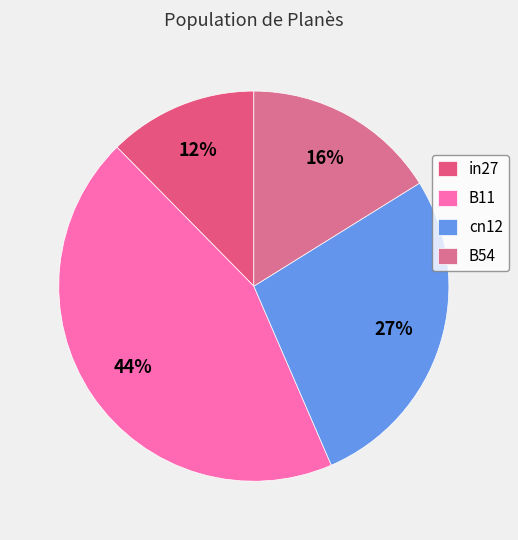

Which has a higher value, cn12 or B11?

B11